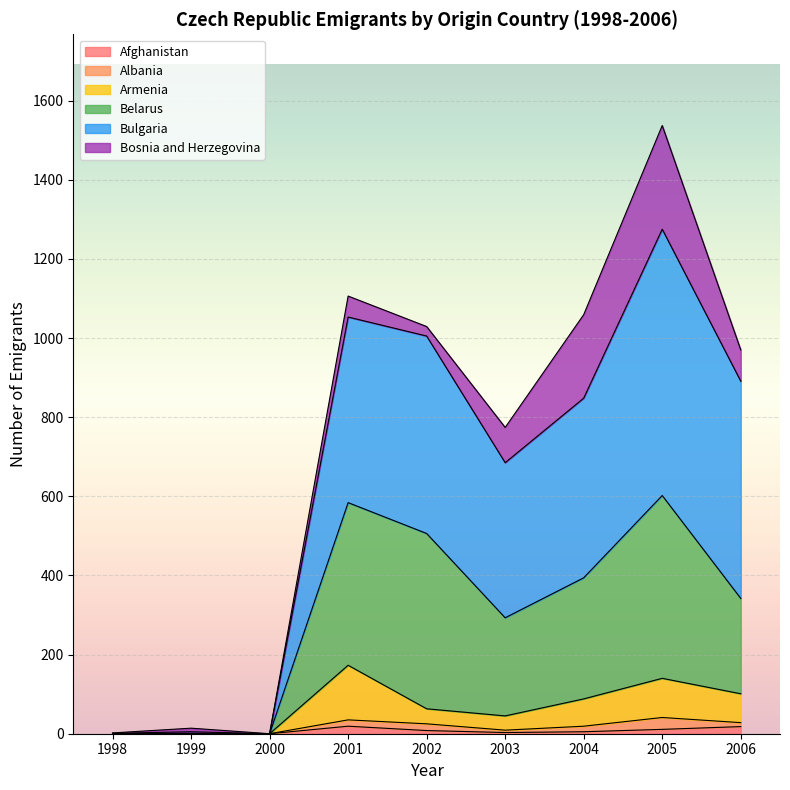

What is the difference between the highest and lowest values at 1998?

1